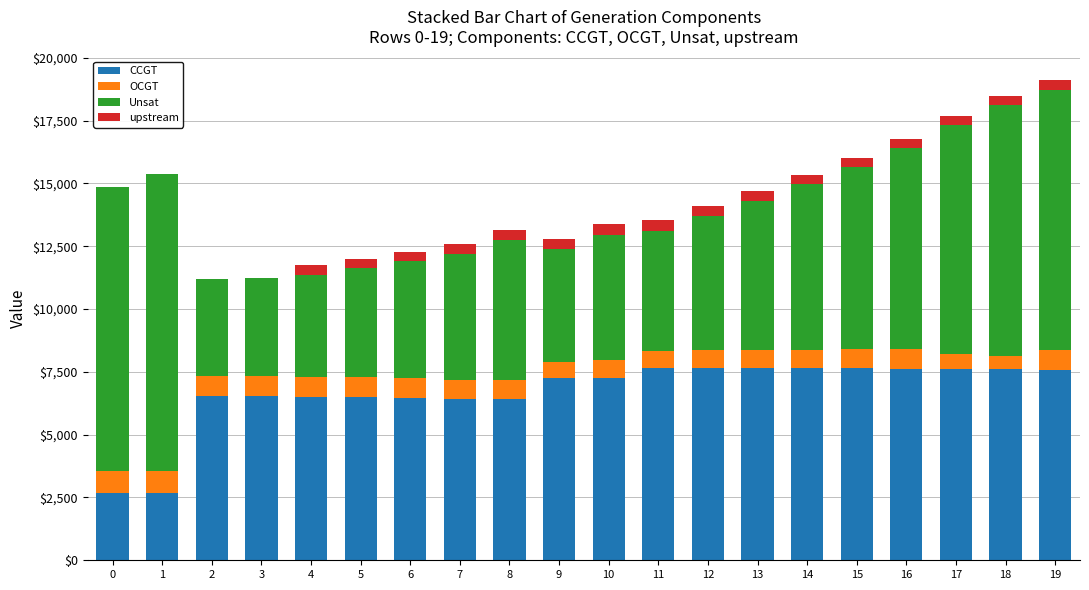

The value of CCGT at 16 is 7627. True or false?

True